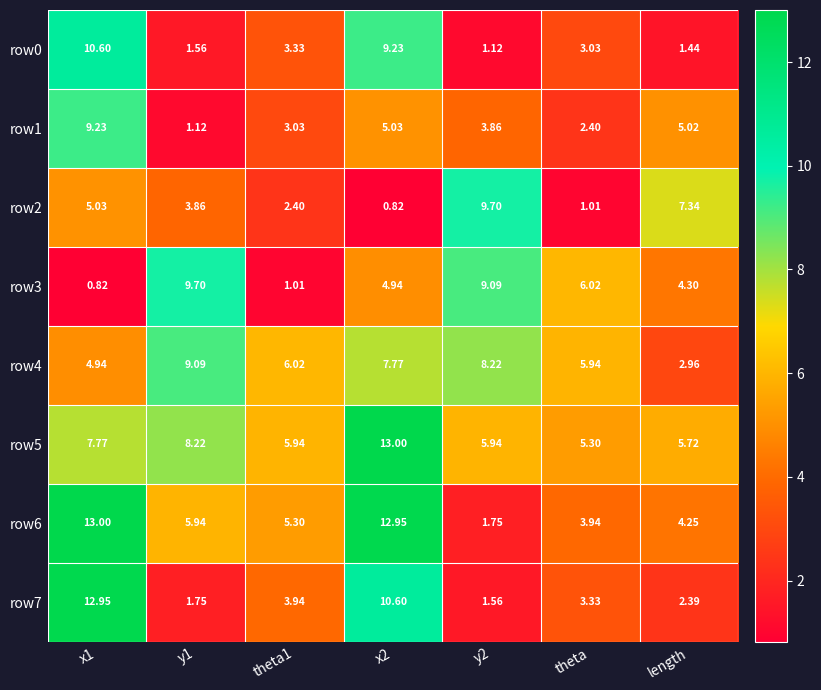

Is the value of row2 at x1 greater than the value of row1 at x1?

No